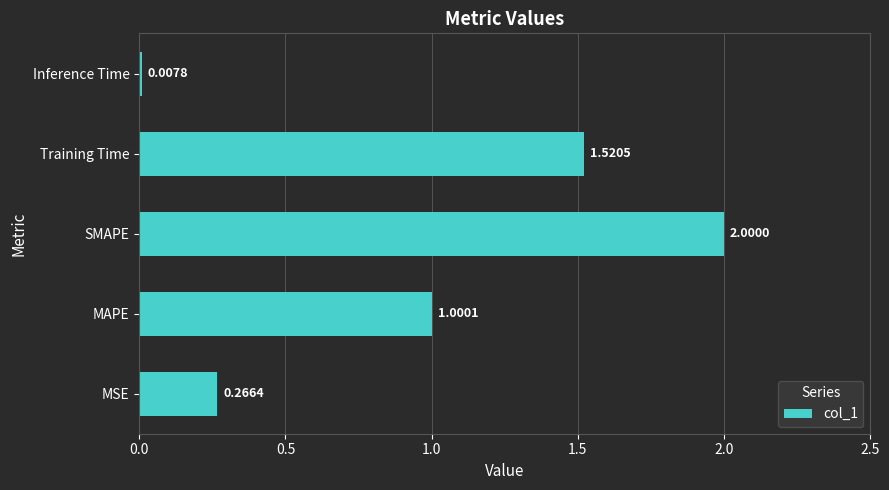

List the labels in order of value, smallest first.

Inference Time, MSE, MAPE, Training Time, SMAPE